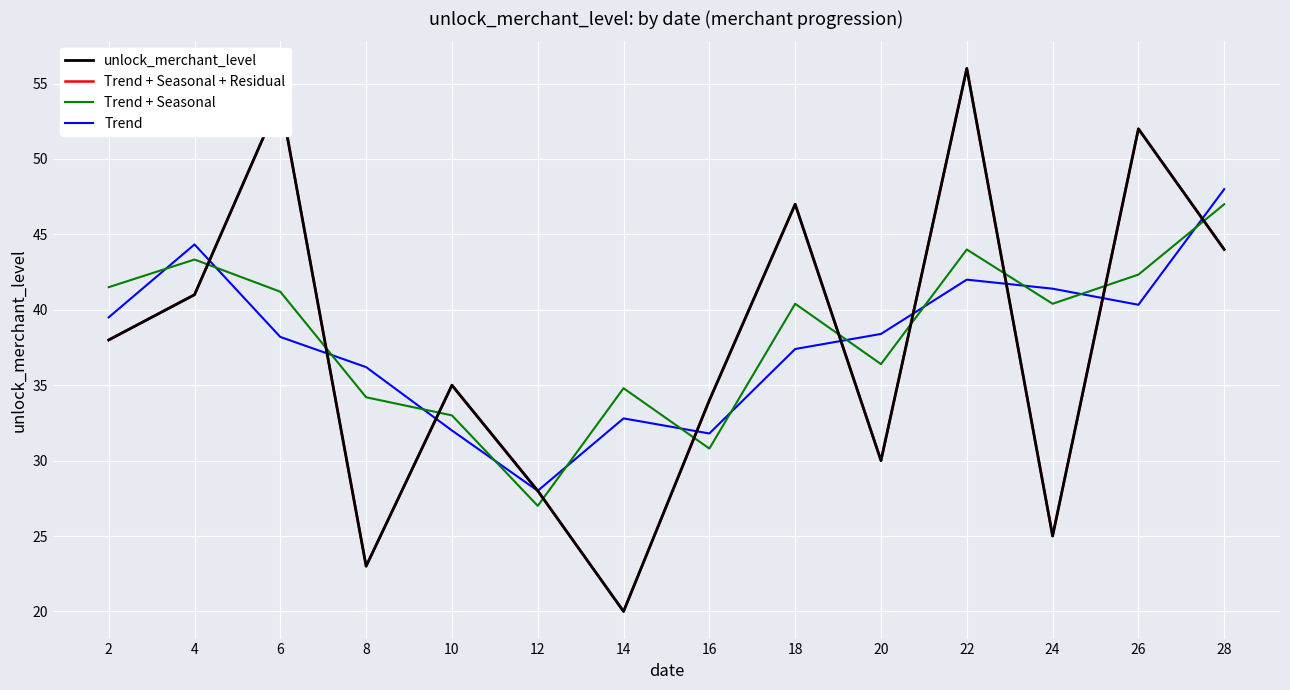

What are all the series names shown in the legend?

unlock_merchant_level, Trend + Seasonal + Residual, Trend + Seasonal, Trend